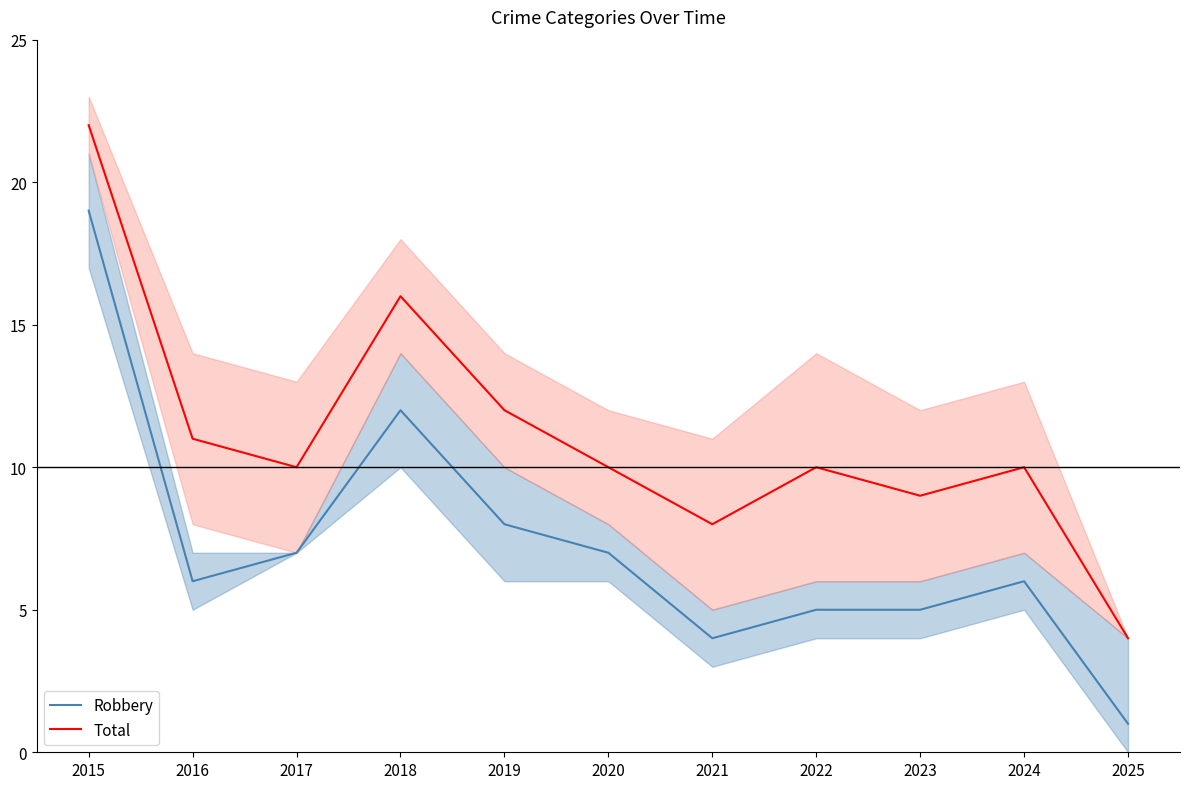

At how many categories does at least one series exceed 13?

2